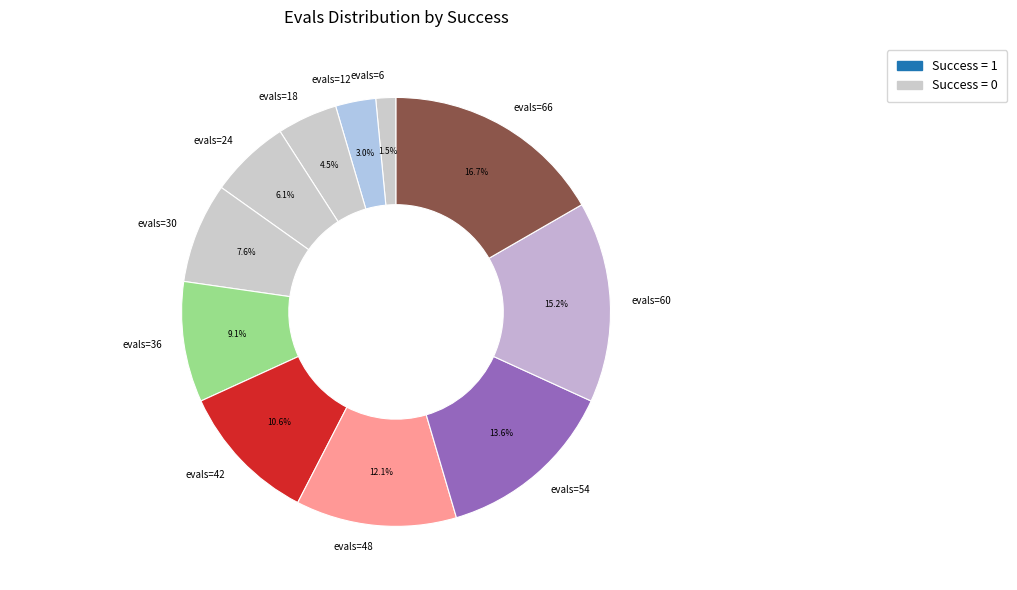

Is the sum of evals=6 and evals=24 greater than half?

No